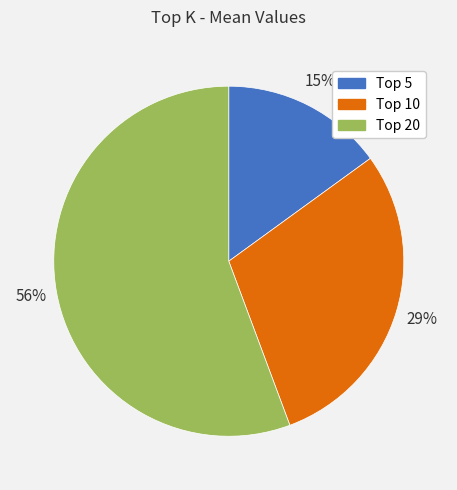

Which slice represents more than half of the pie?

Top 20